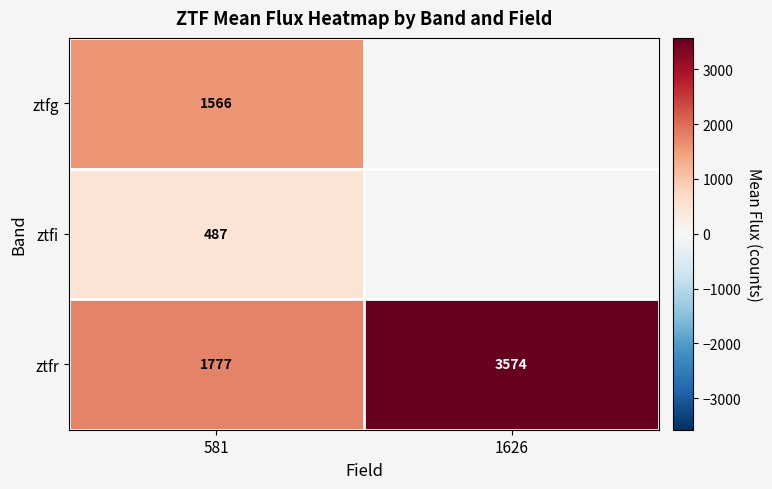

Is the value of ztfg at 581 greater than the value of ztfi at 581?

Yes